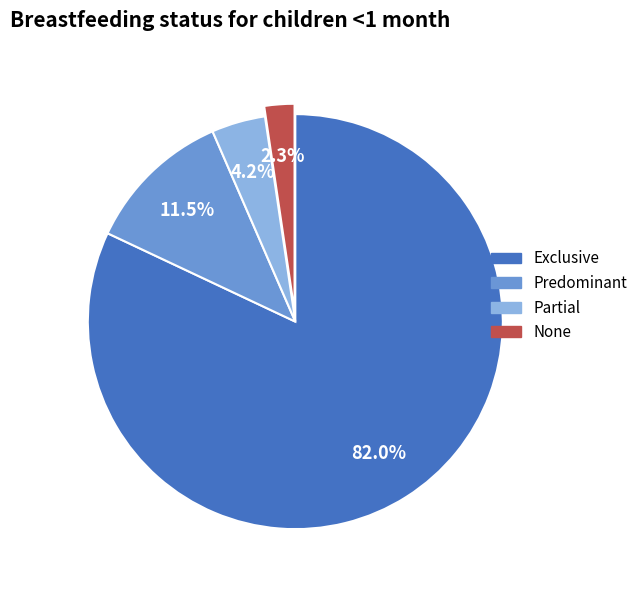

How many slices are in this pie chart?

4